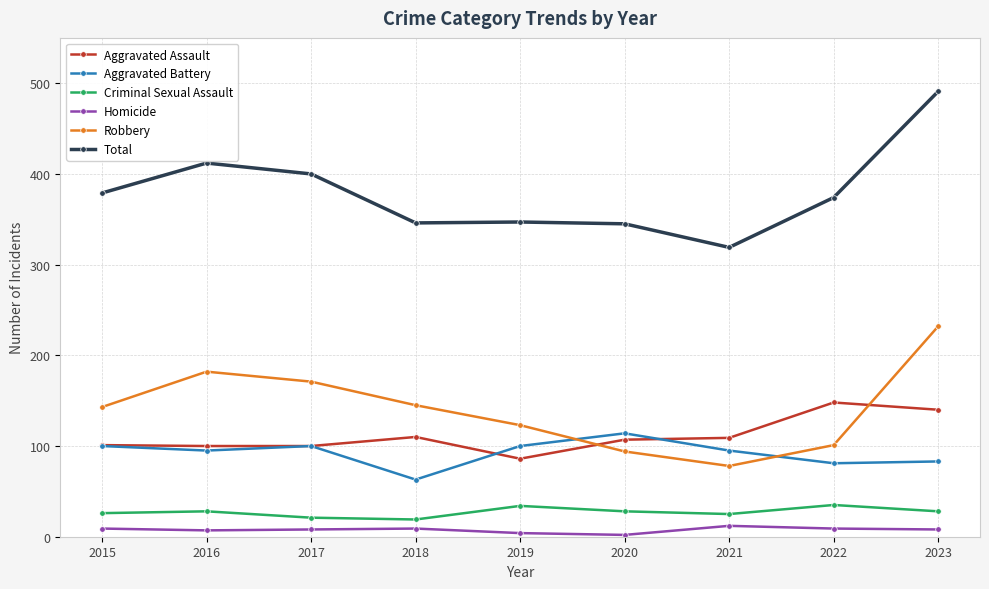

How many values in the Robbery series are below 143?

4